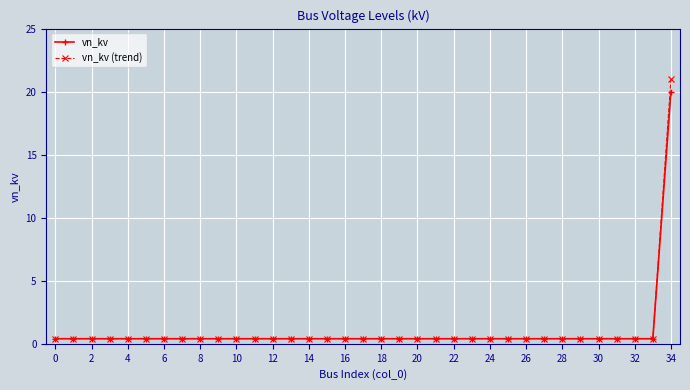

Count the number of categories in the chart.

35